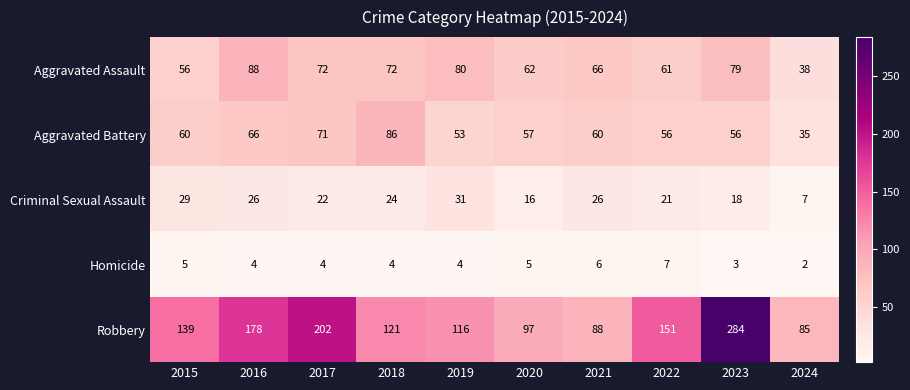

What is the difference between the highest and lowest values at 2024?

83